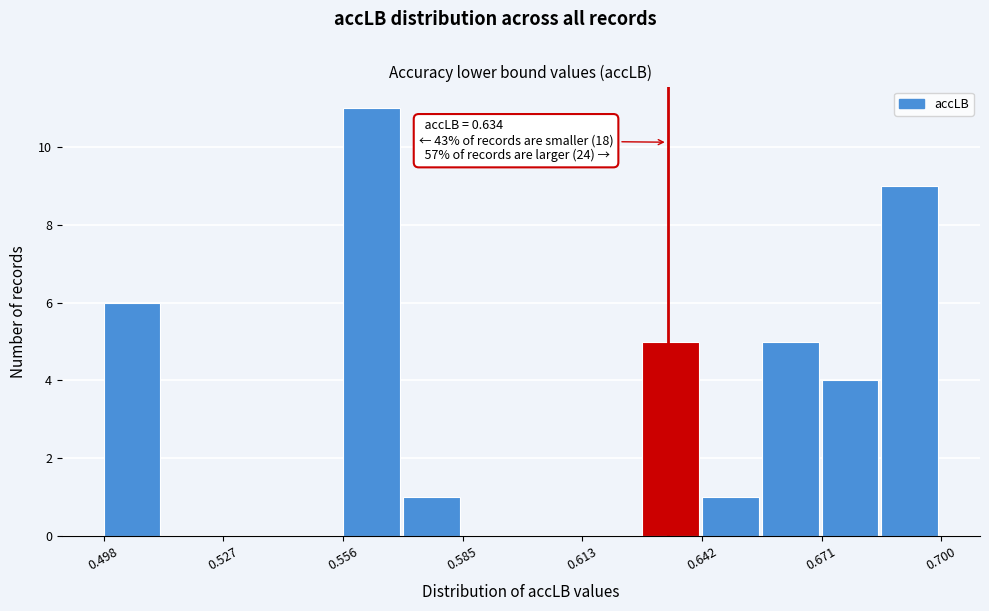

Read against the x-axis, roughly where is the centre of the tallest bar?

0.565